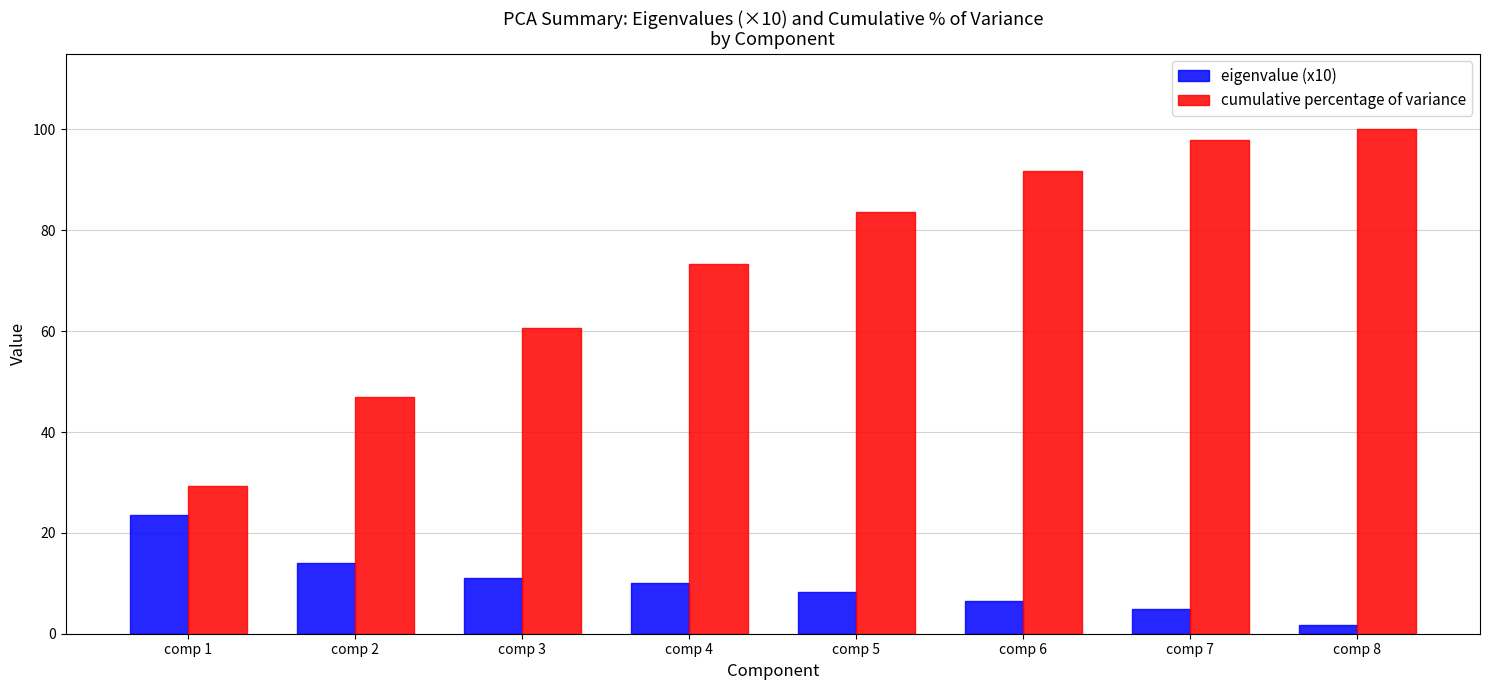

Reading right to left, extract all data points from this chart.

eigenvalue (x10): 1.7	4.9	6.5	8.3	10.1	11.0	14.1	23.5
cumulative percentage of variance: 100.0	97.9	91.8	83.7	73.3	60.7	46.9	29.4